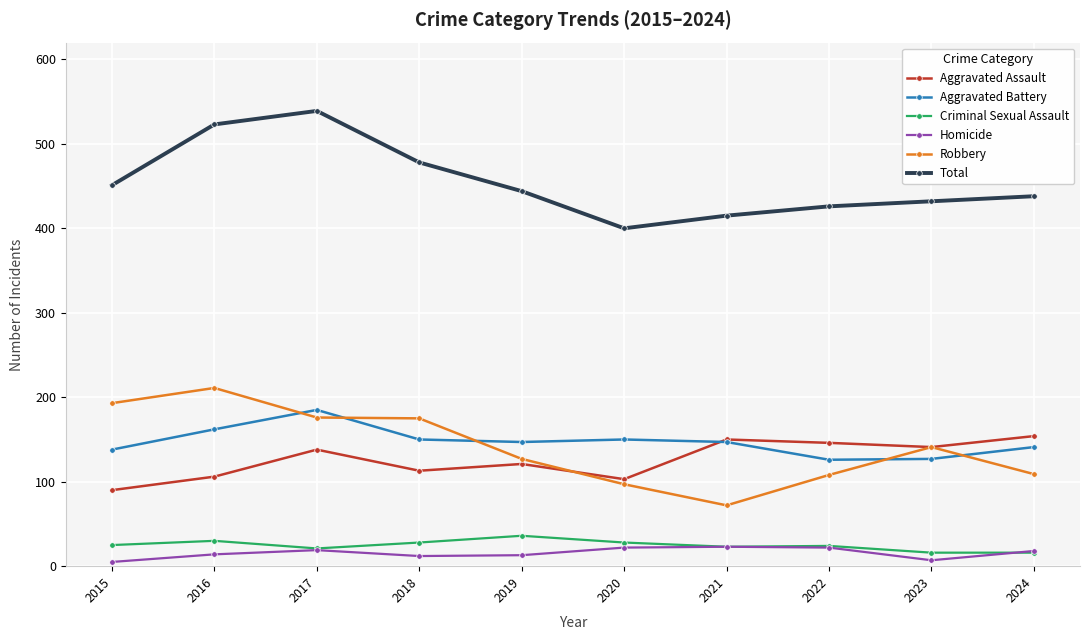

True or false: Aggravated Battery and Homicide intersect in this chart.

False